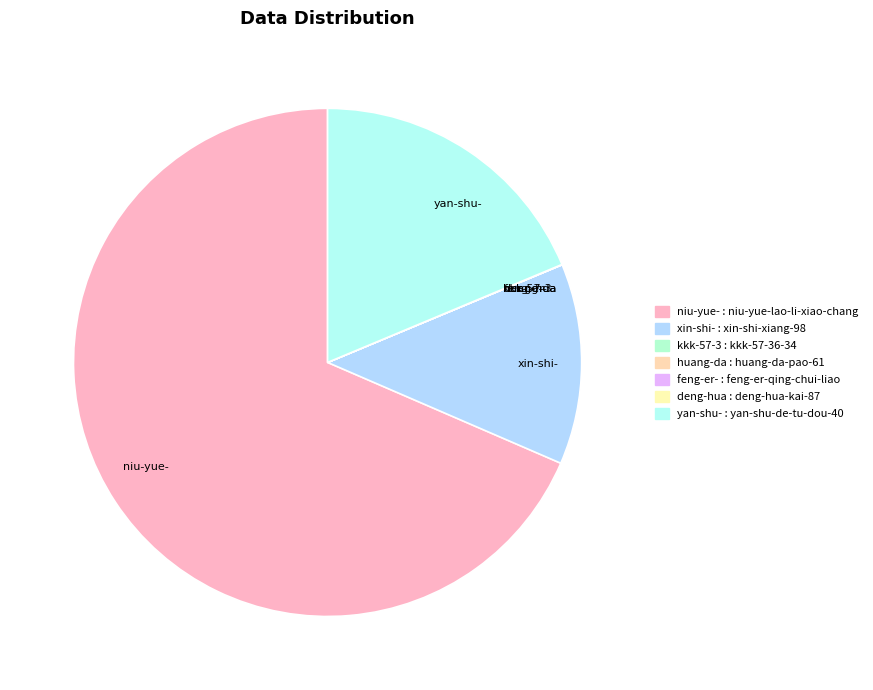

Which slice is the largest?

niu-yue-